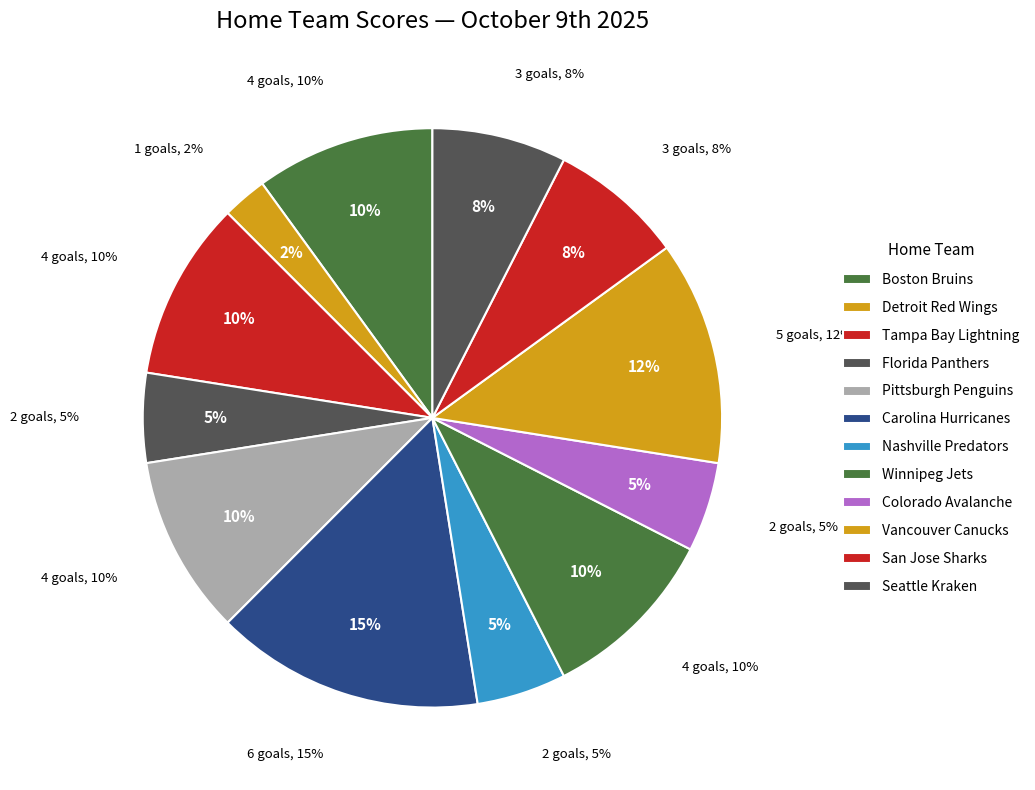

Is there a majority slice in this chart?

No